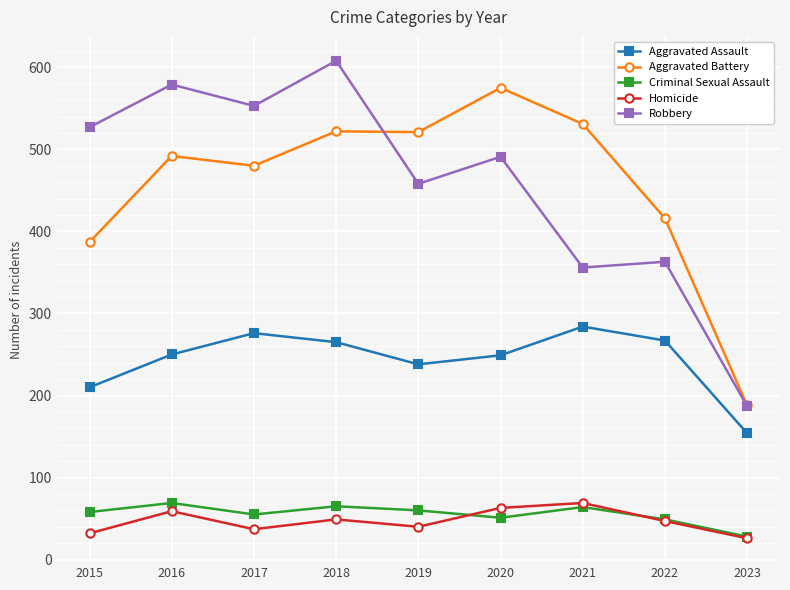

How many distinct data groups are displayed?

5